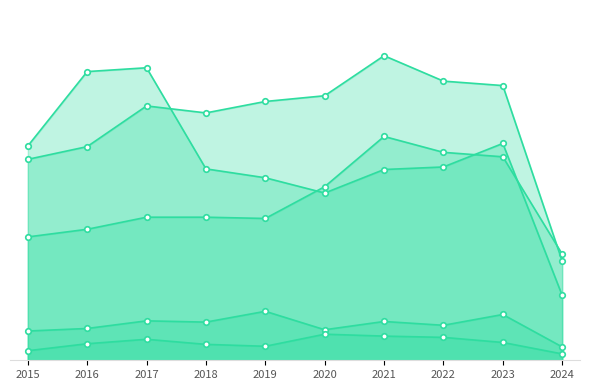

What are all the series names shown in the legend?

Aggravated Assault, Aggravated Battery, Criminal Sexual Assault, Homicide, Robbery